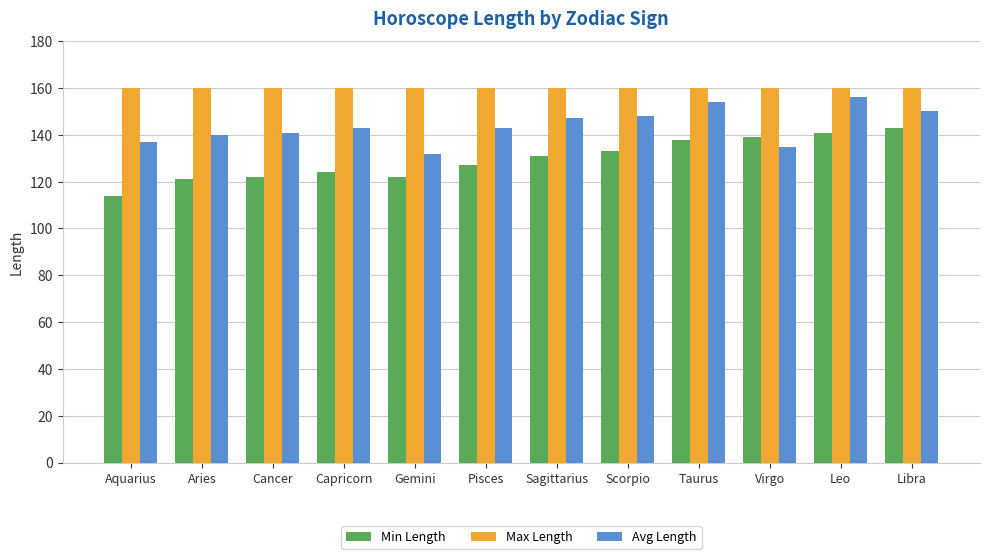

What are all the series names shown in the legend?

Min Length, Max Length, Avg Length